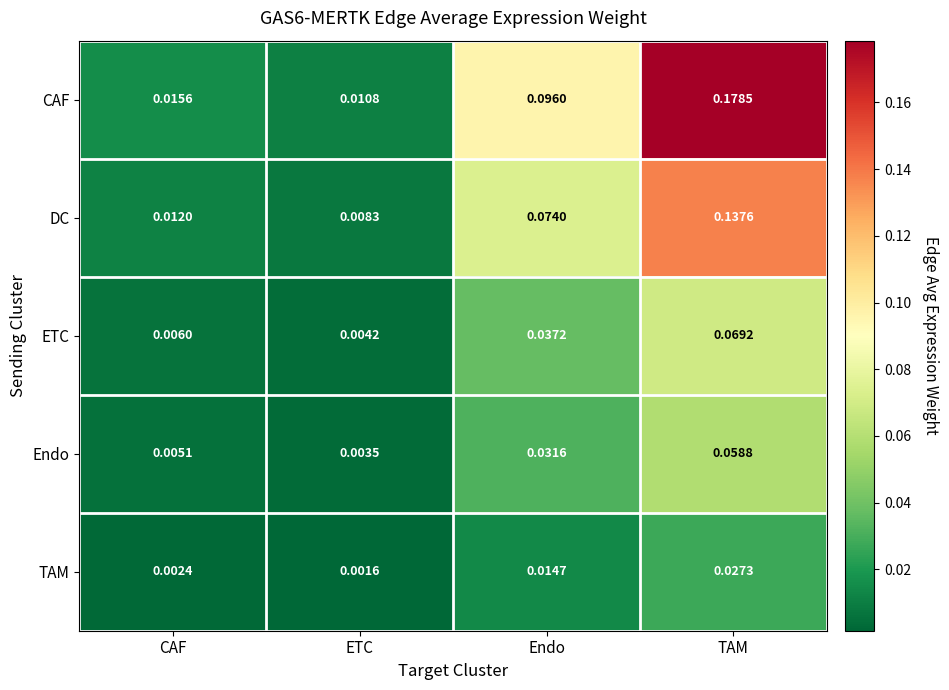

At how many categories does at least one series exceed 0?

4